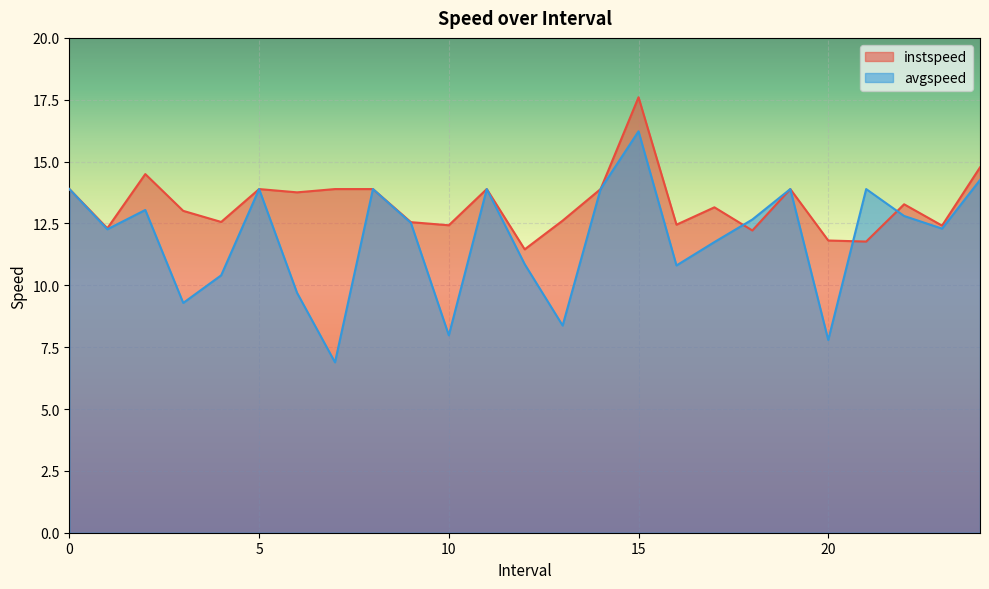

The value of avgspeed at 22.0 is 22.0. True or false?

False